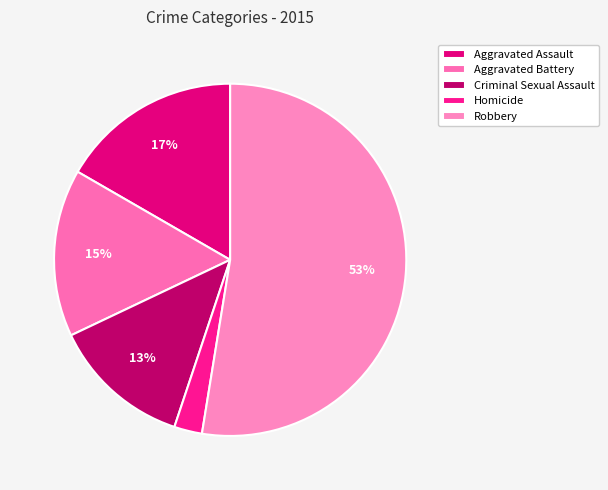

How many slices are in this pie chart?

5